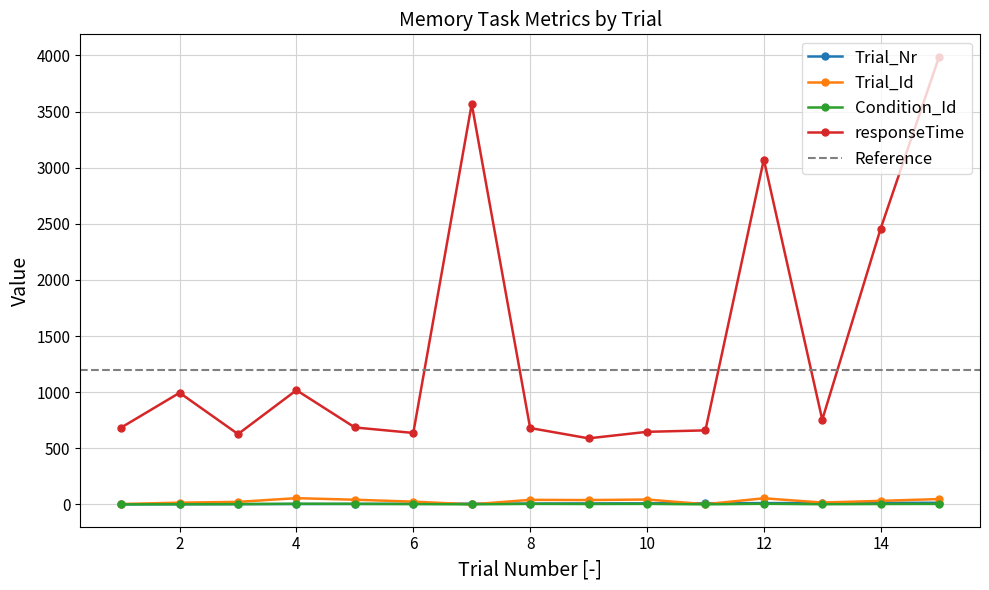

What is the average value of the Trial_Nr series?

8